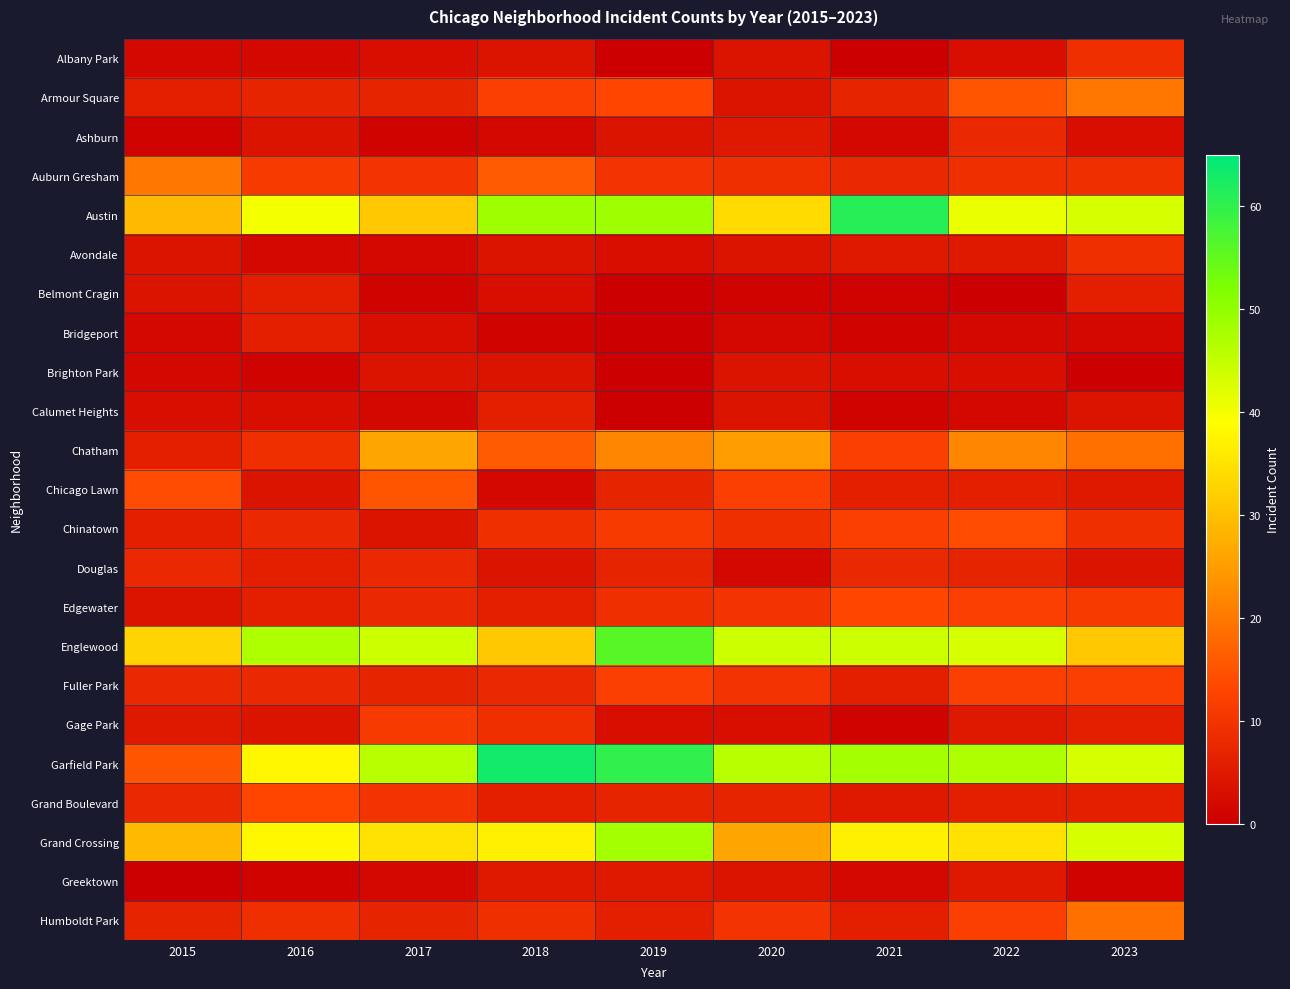

Which series has the largest total across all categories?

Garfield Park